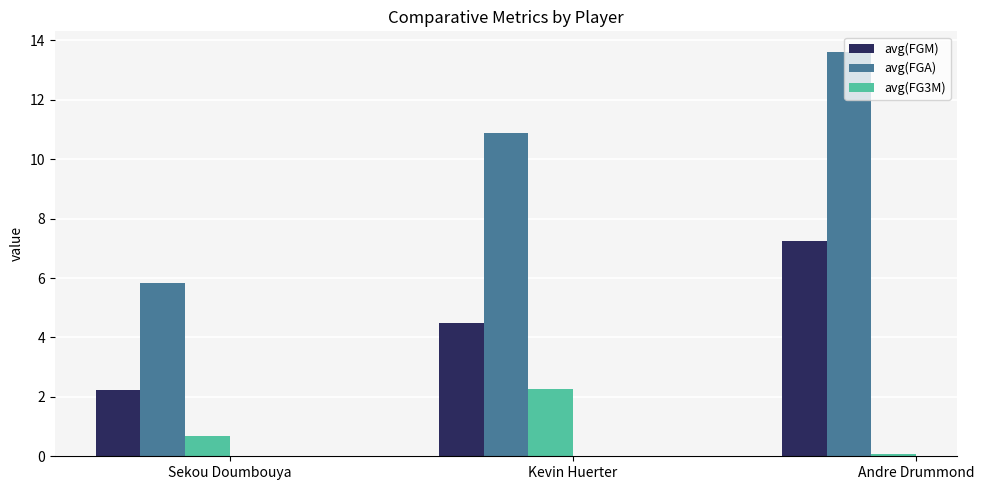

Reading right to left, extract all data points from this chart.

avg(FGM): Andre Drummond=7.2	Kevin Huerter=4.5	Sekou Doumbouya=2.2
avg(FGA): Andre Drummond=13.6	Kevin Huerter=10.9	Sekou Doumbouya=5.8
avg(FG3M): Andre Drummond=0.1	Kevin Huerter=2.3	Sekou Doumbouya=0.7